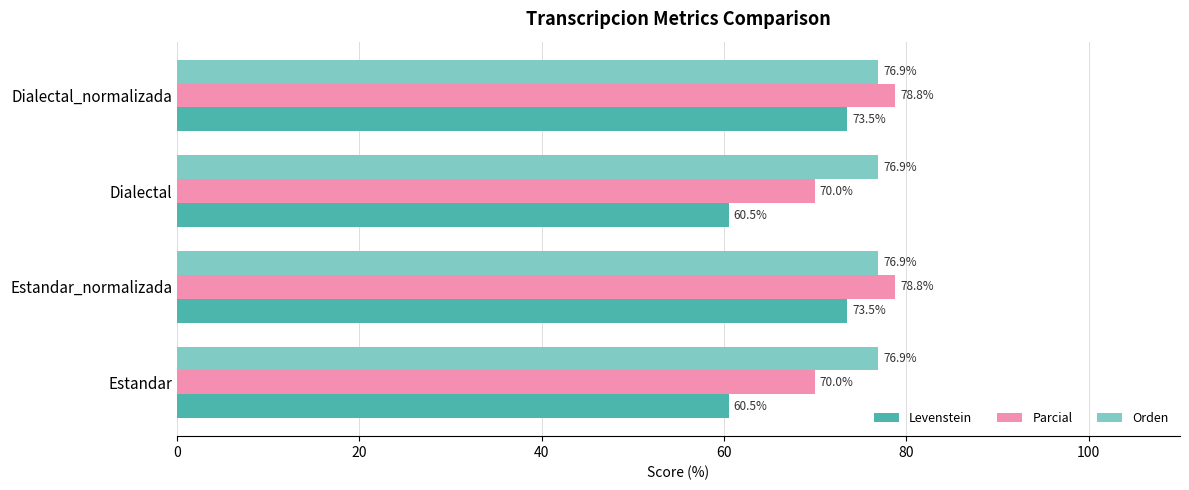

Count the number of categories in the chart.

4